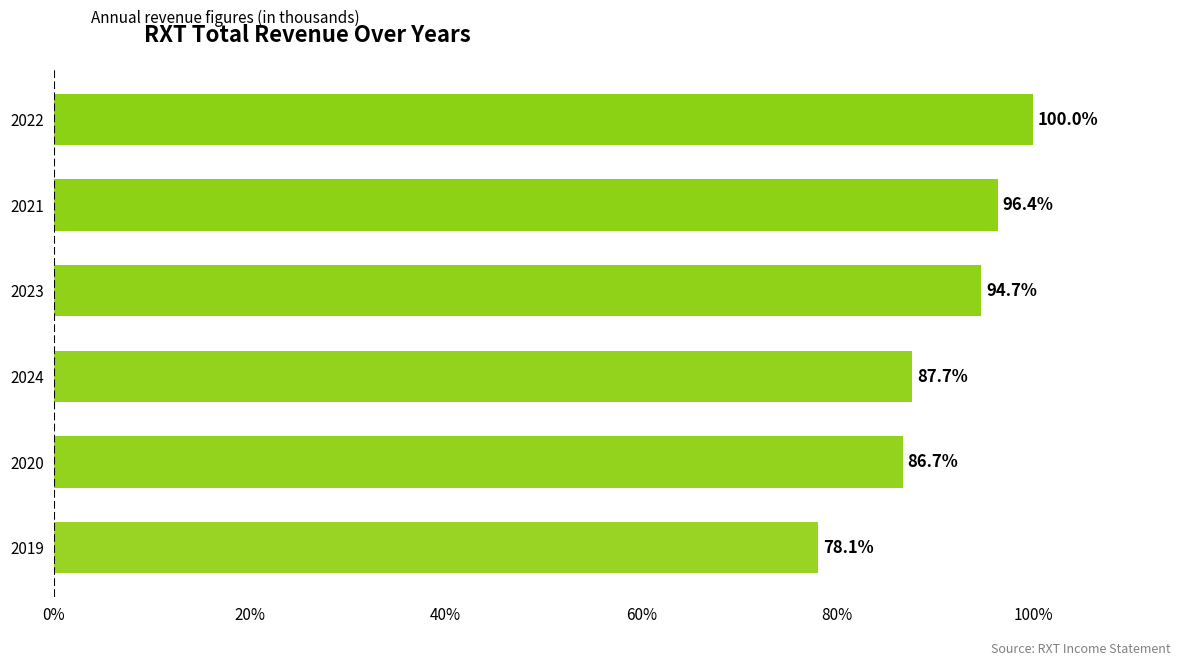

What is the smallest value displayed?

78.1